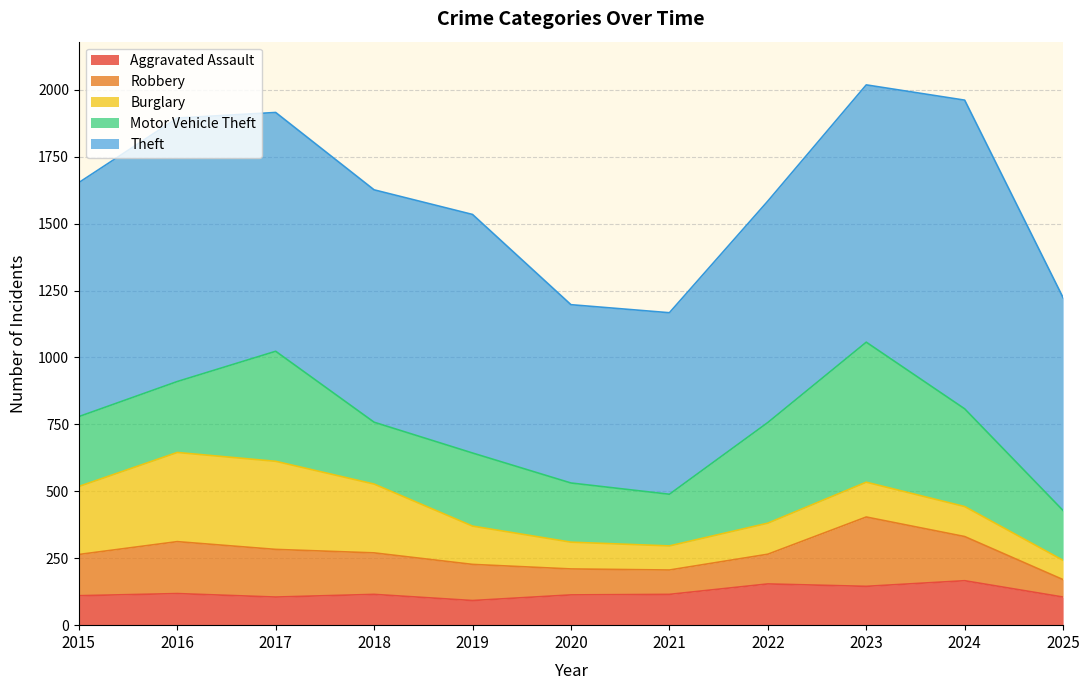

The value of Burglary at 2020 is 100. True or false?

True